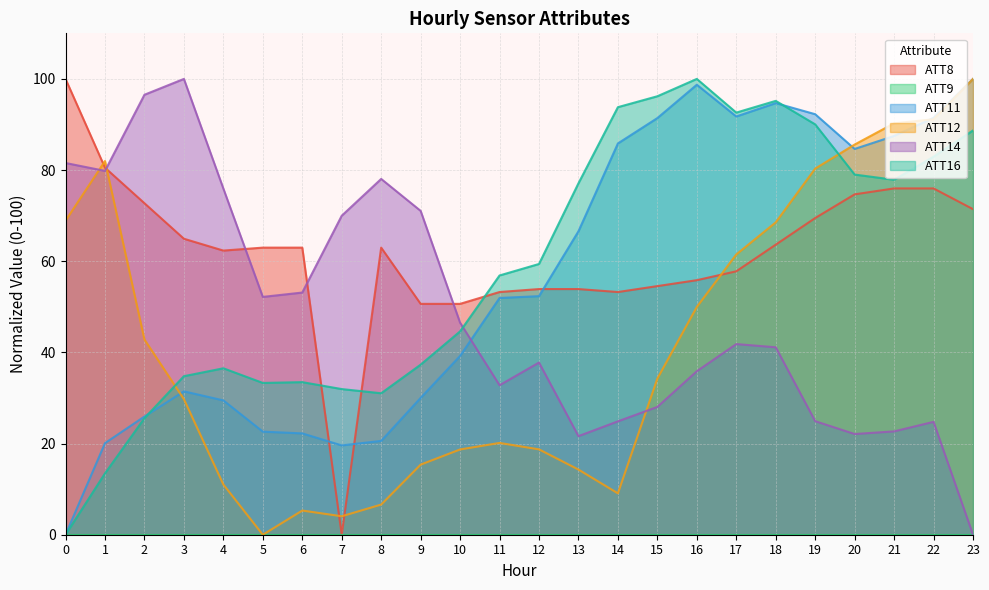

What is the sum of all ATT11 values?

1350.3